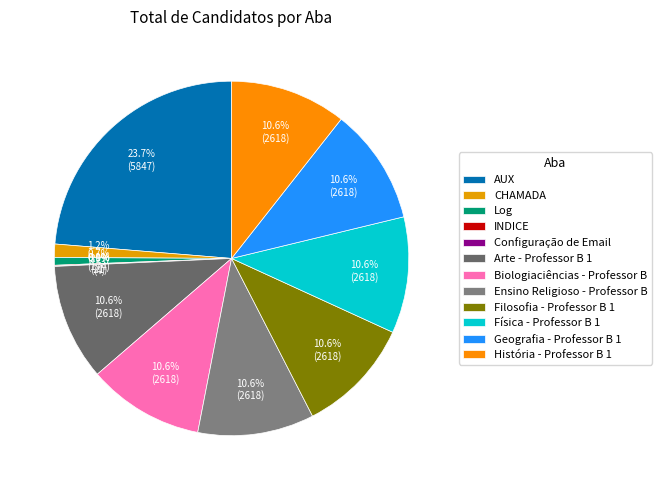

True or false: Configuração de Email accounts for 0% of the total.

True